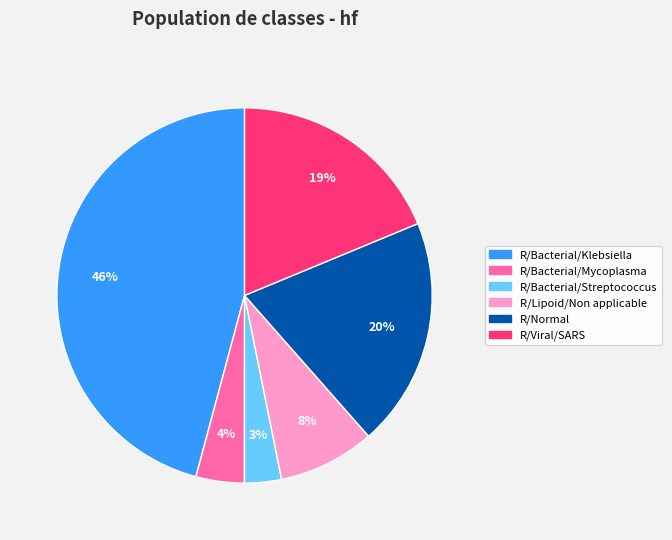

Does any single category account for the majority?

No